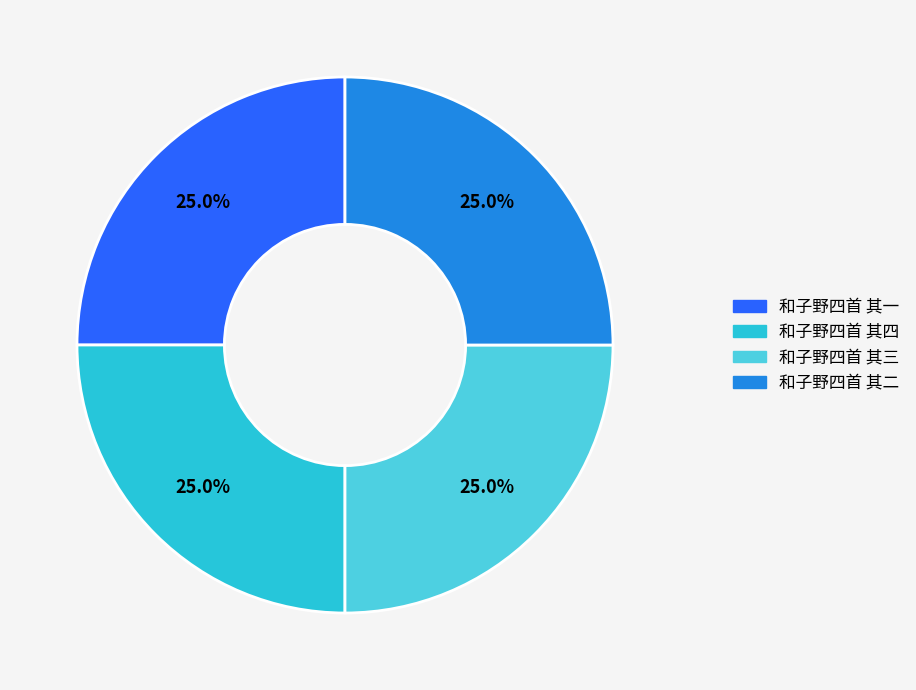

To the nearest percent, what percentage of the pie is 和子野四首 其三?

25%